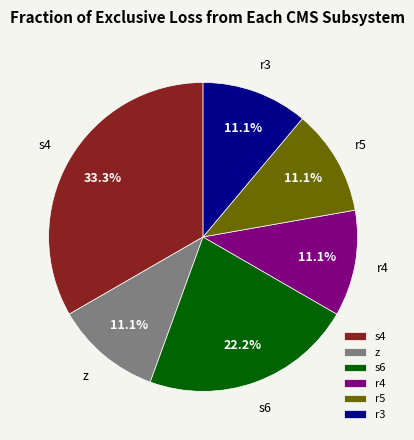

Which category has the biggest portion of the pie?

s4